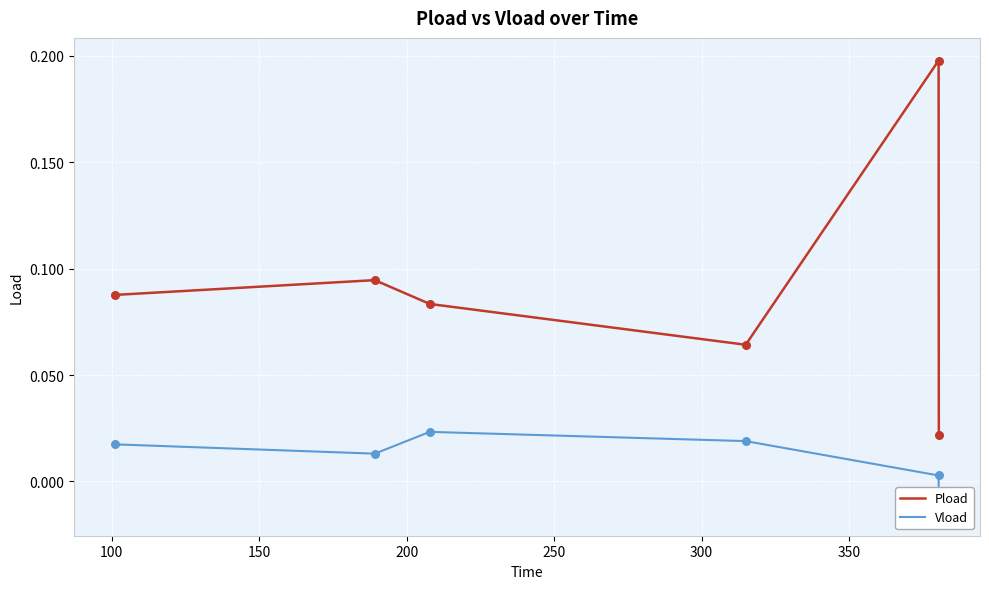

Which series has the widest spread of Y values?

Pload